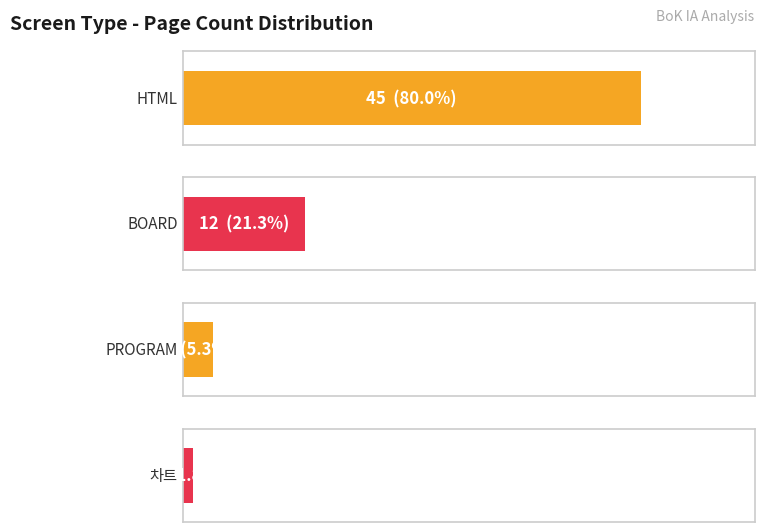

The chart shows a value of 1 at BOARD. True or false?

False